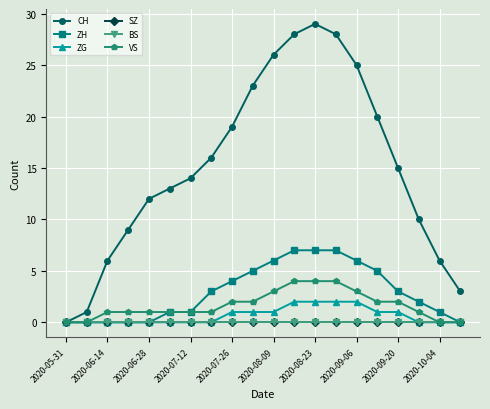

Does the chart have visible grid lines?

Yes